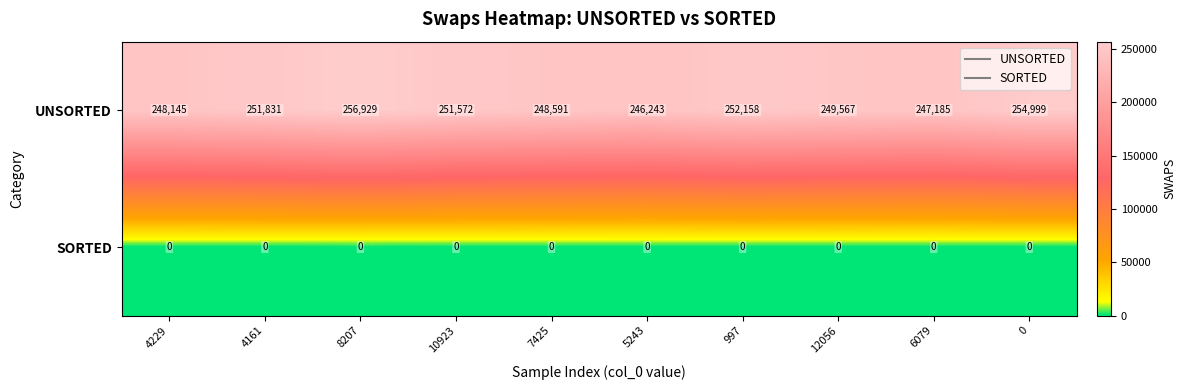

The value of SORTED at 4161 is 0. True or false?

True